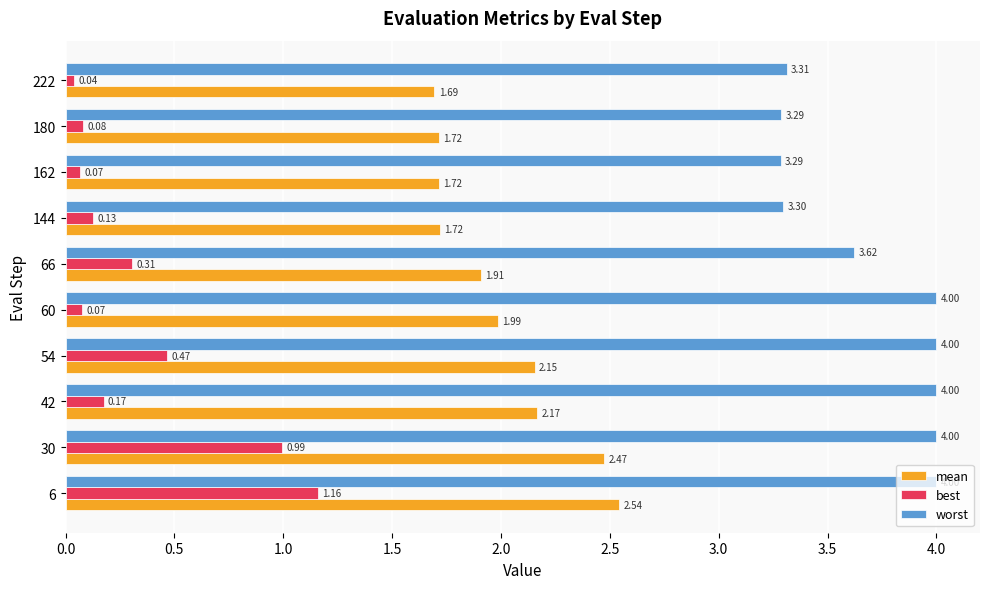

What is the sum of all worst values?

36.8